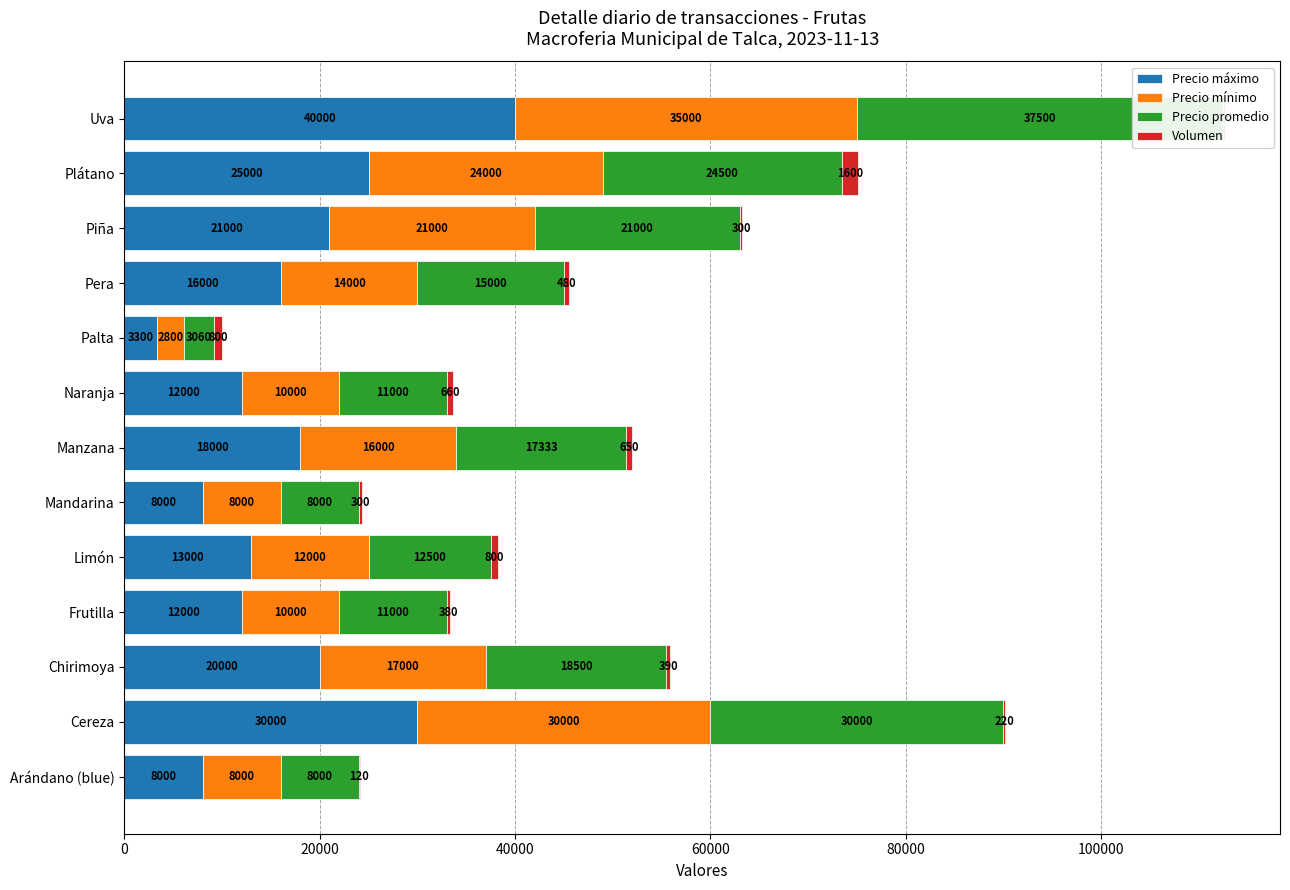

At Manzana, list the series in order from largest to smallest.

Precio máximo, Precio promedio, Precio mínimo, Volumen